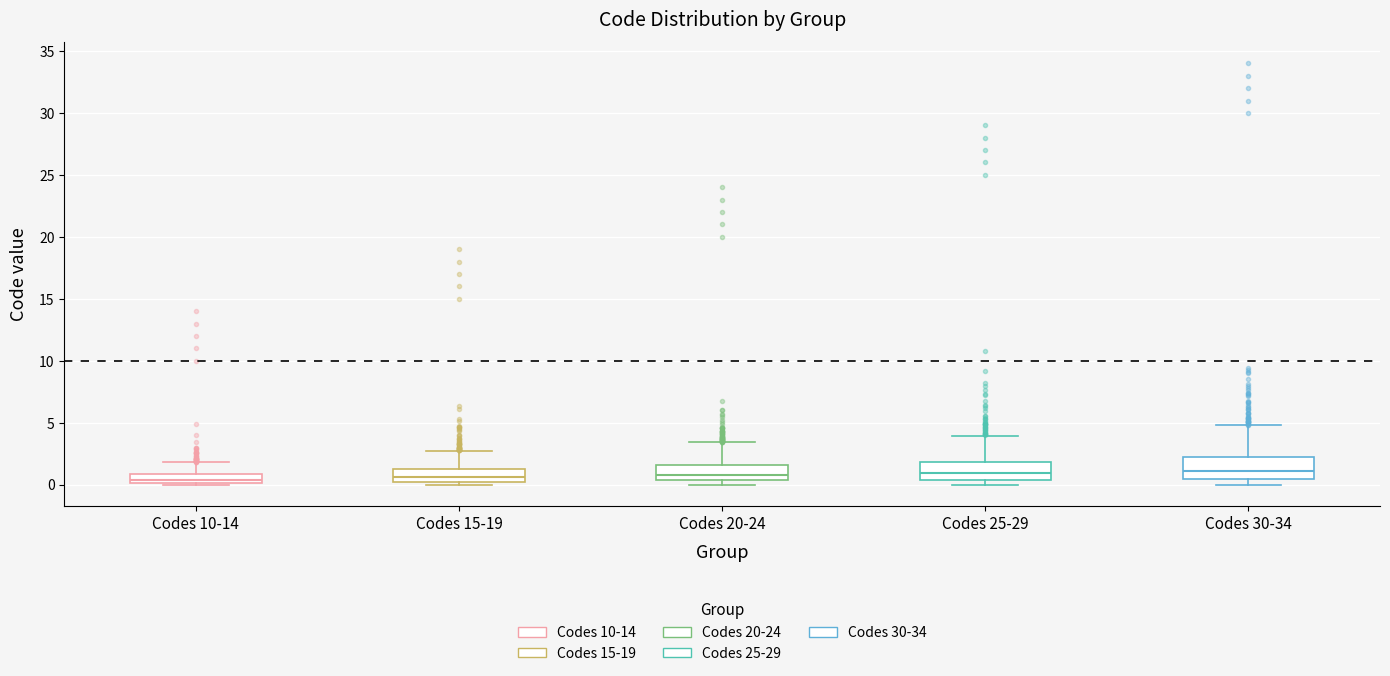

Where is the lower edge of the box for Codes 30-34 on the y-axis? The values are not printed on the chart, so give them approximately, as read against the axis.

0.5